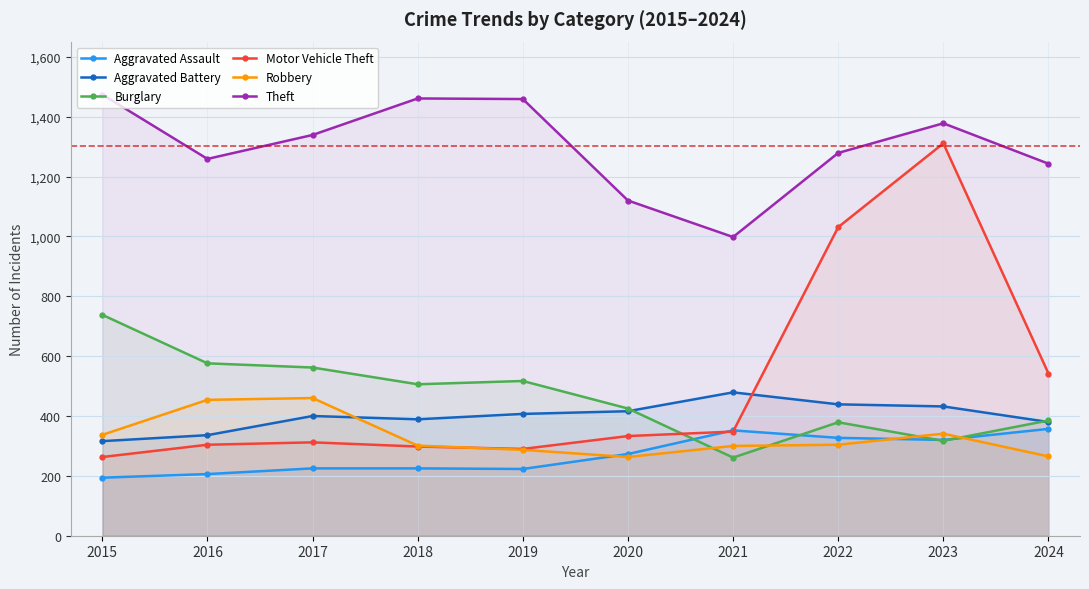

At which category does Aggravated Battery reach its first local valley?

2018